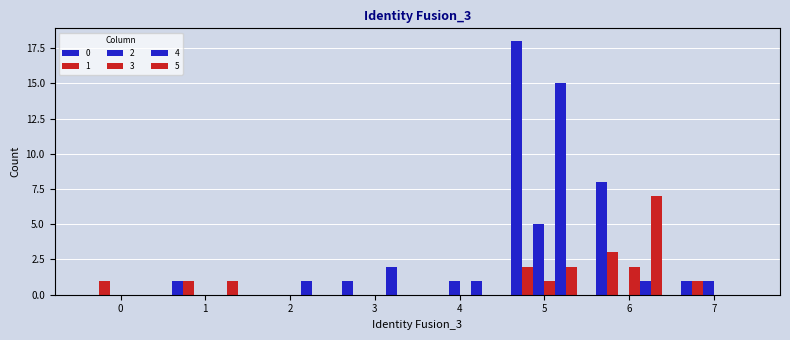

What is the spread (max minus min) of values at 5?

17